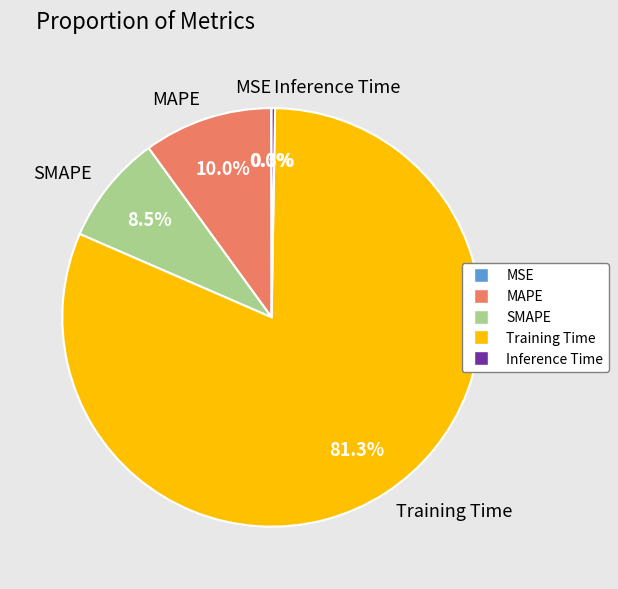

To the nearest percent, what portion does Training Time represent?

81%